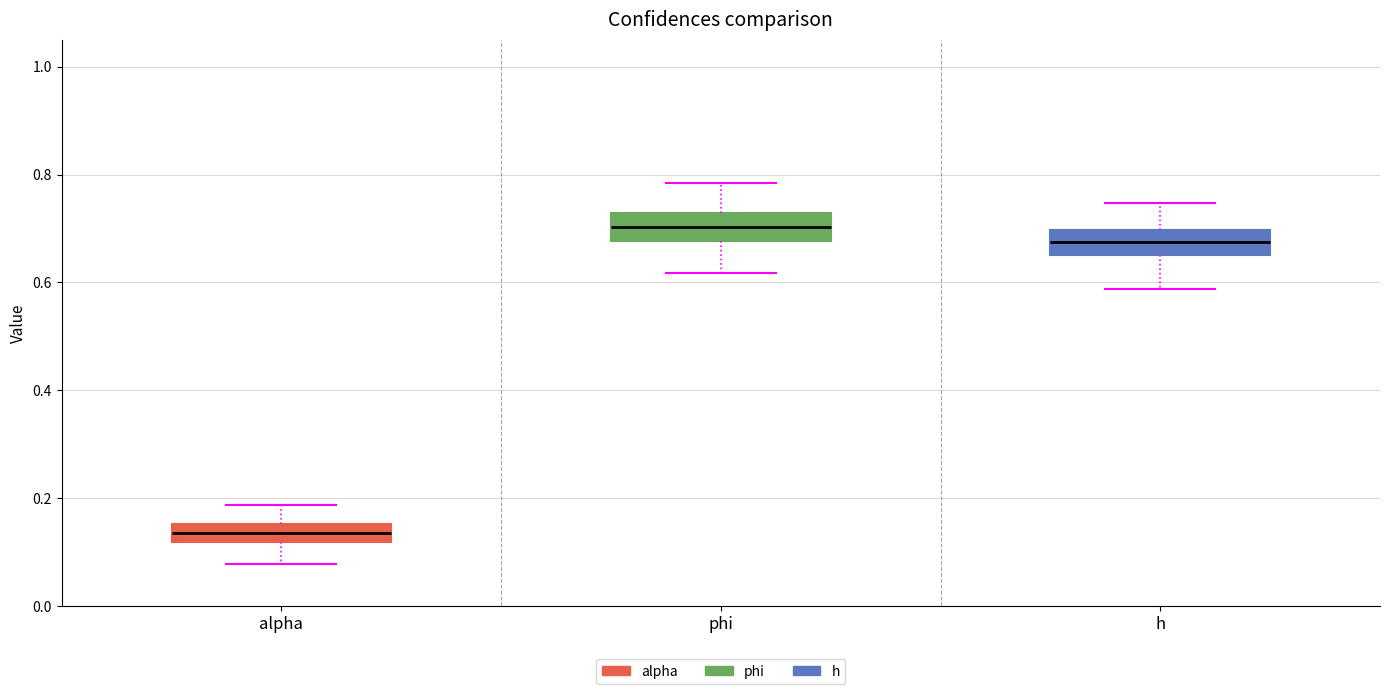

Reading left to right, transcribe this box plot: for each box, give where its median line is, the range the box spans, and where its two whiskers end, as read against the y-axis. The values are not printed on the chart, so give them approximately, as read against the axis.

alpha: median 0.14, box 0.12 to 0.16, whiskers 0.08 to 0.18
phi: median 0.70, box 0.68 to 0.72, whiskers 0.62 to 0.78
h: median 0.68, box 0.66 to 0.70, whiskers 0.58 to 0.74